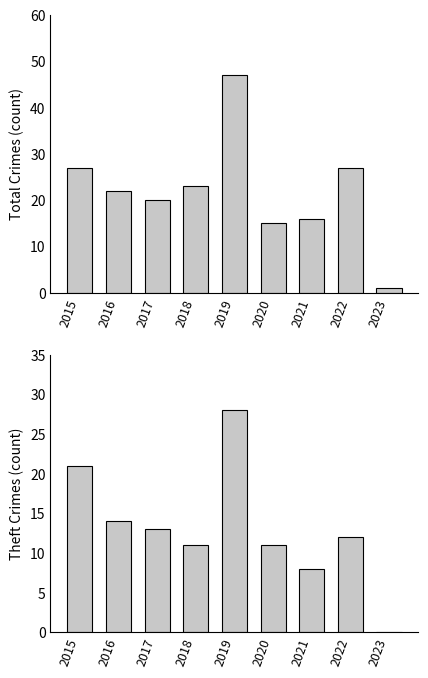

What is the minimum value for Total?

1